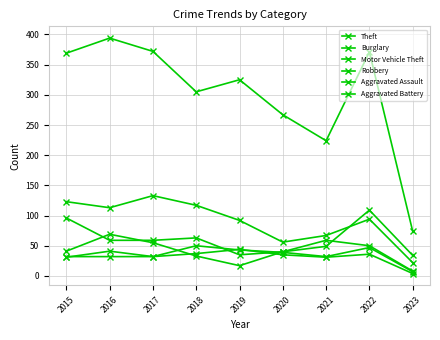

Read the Theft value at 2023.

74